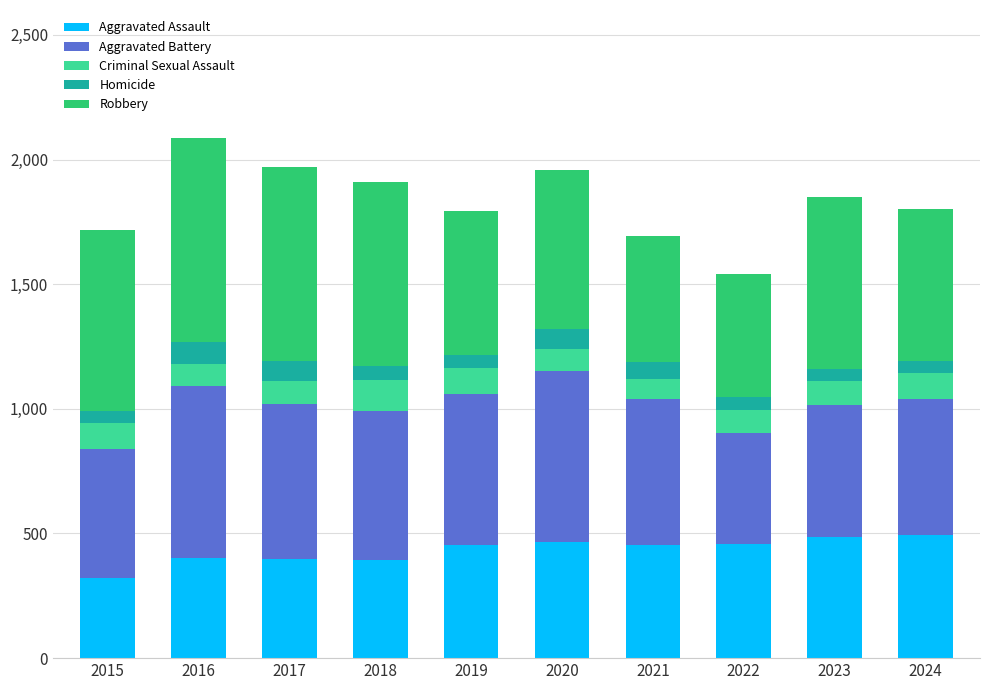

Does the chart contain any negative values?

No